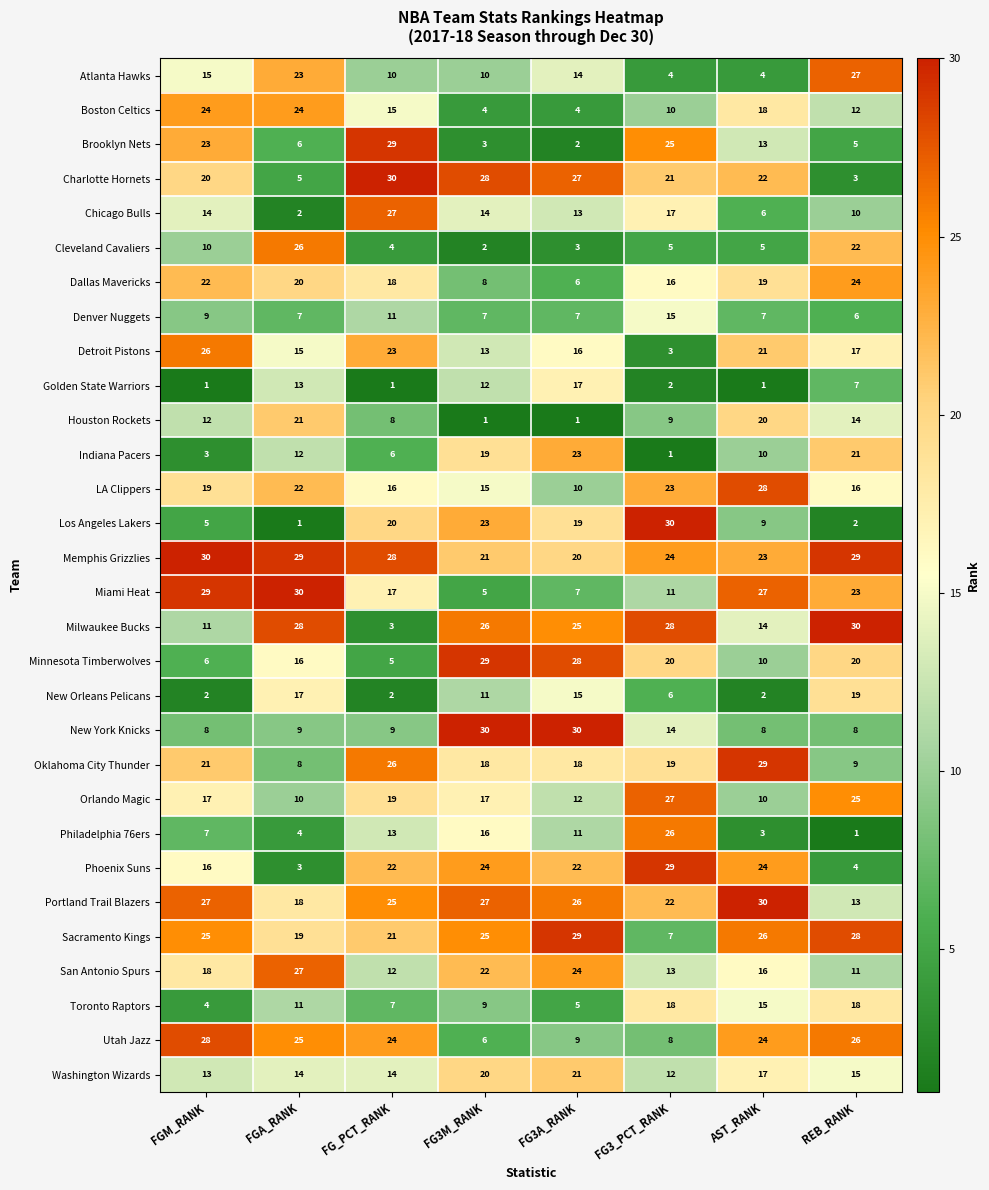

At which label is Phoenix Suns closest to 16?

FGM_RANK